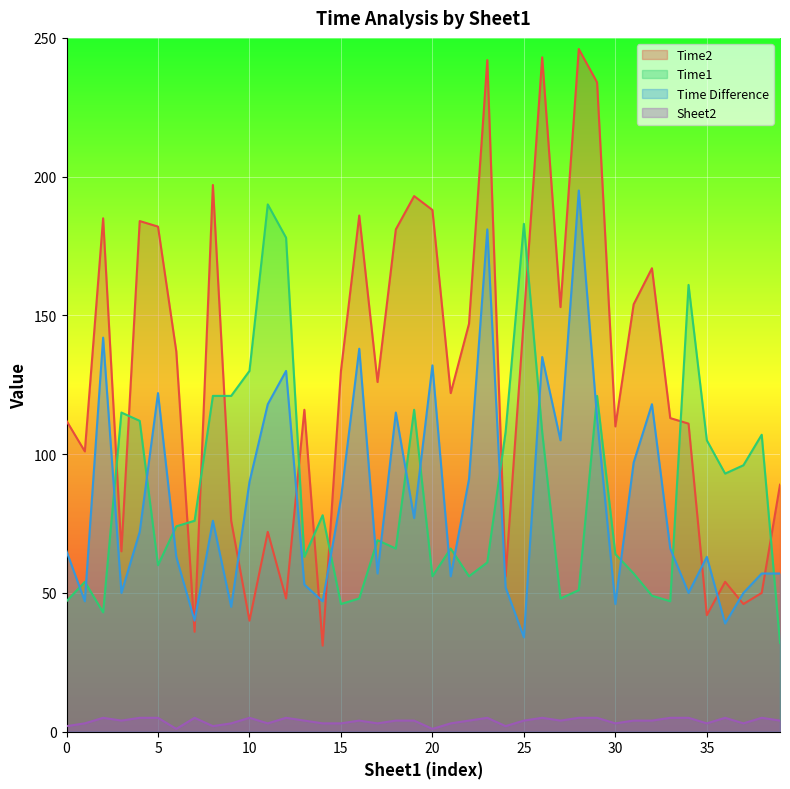

What is the difference between the maximum and second lowest values in the Time2 series?

210